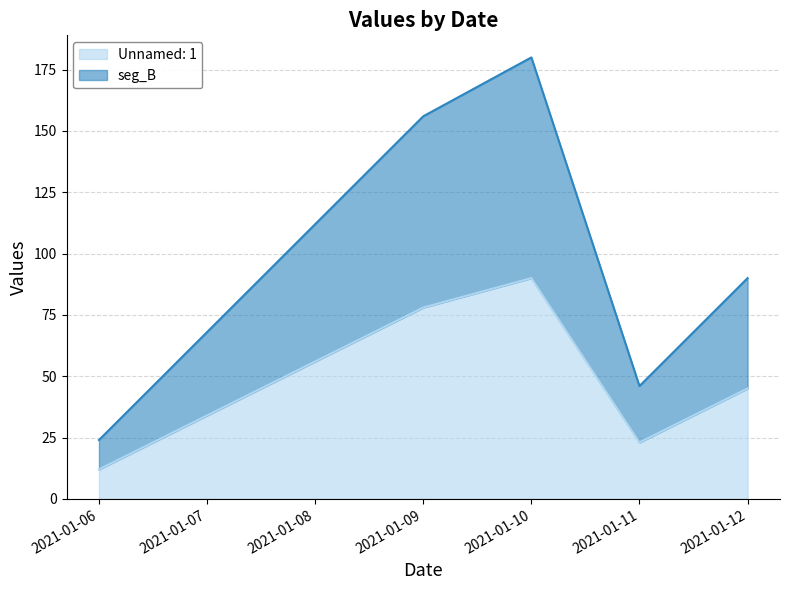

True or false: Unnamed: 1 and seg_B intersect in this chart.

False